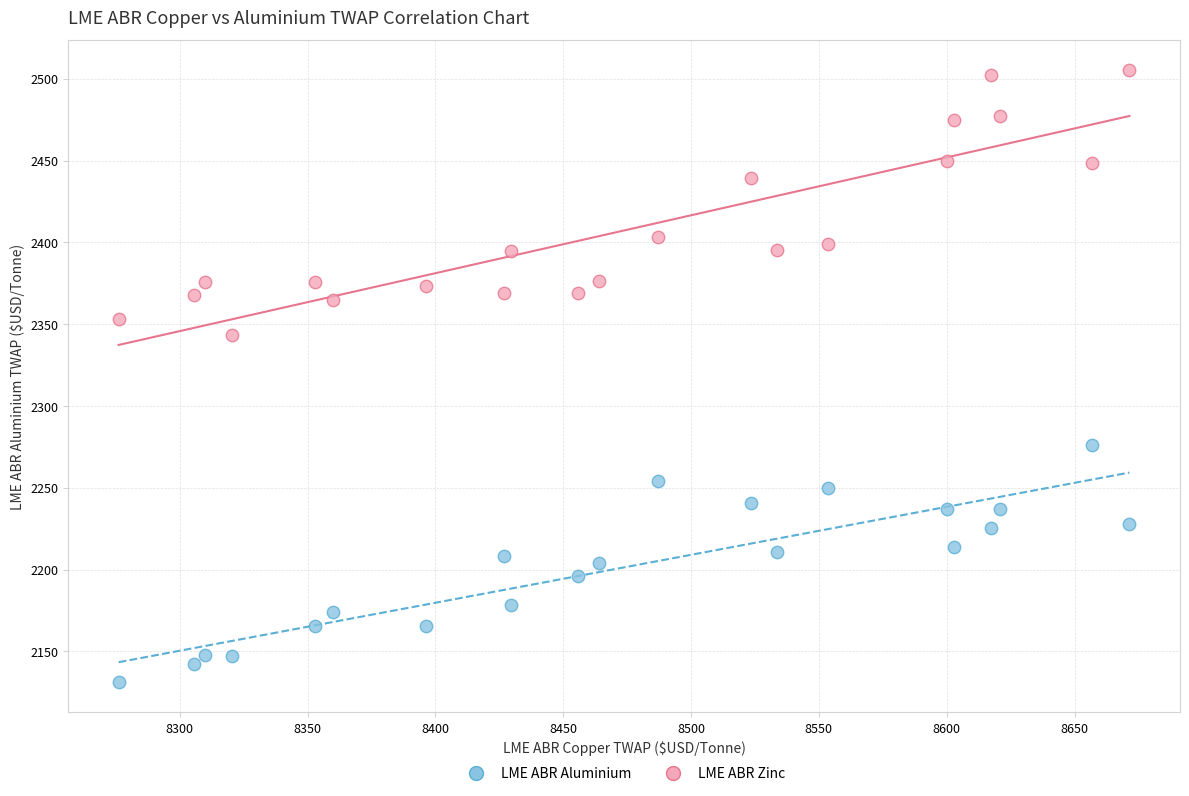

Which series contains the highest Y value?

LME ABR Zinc